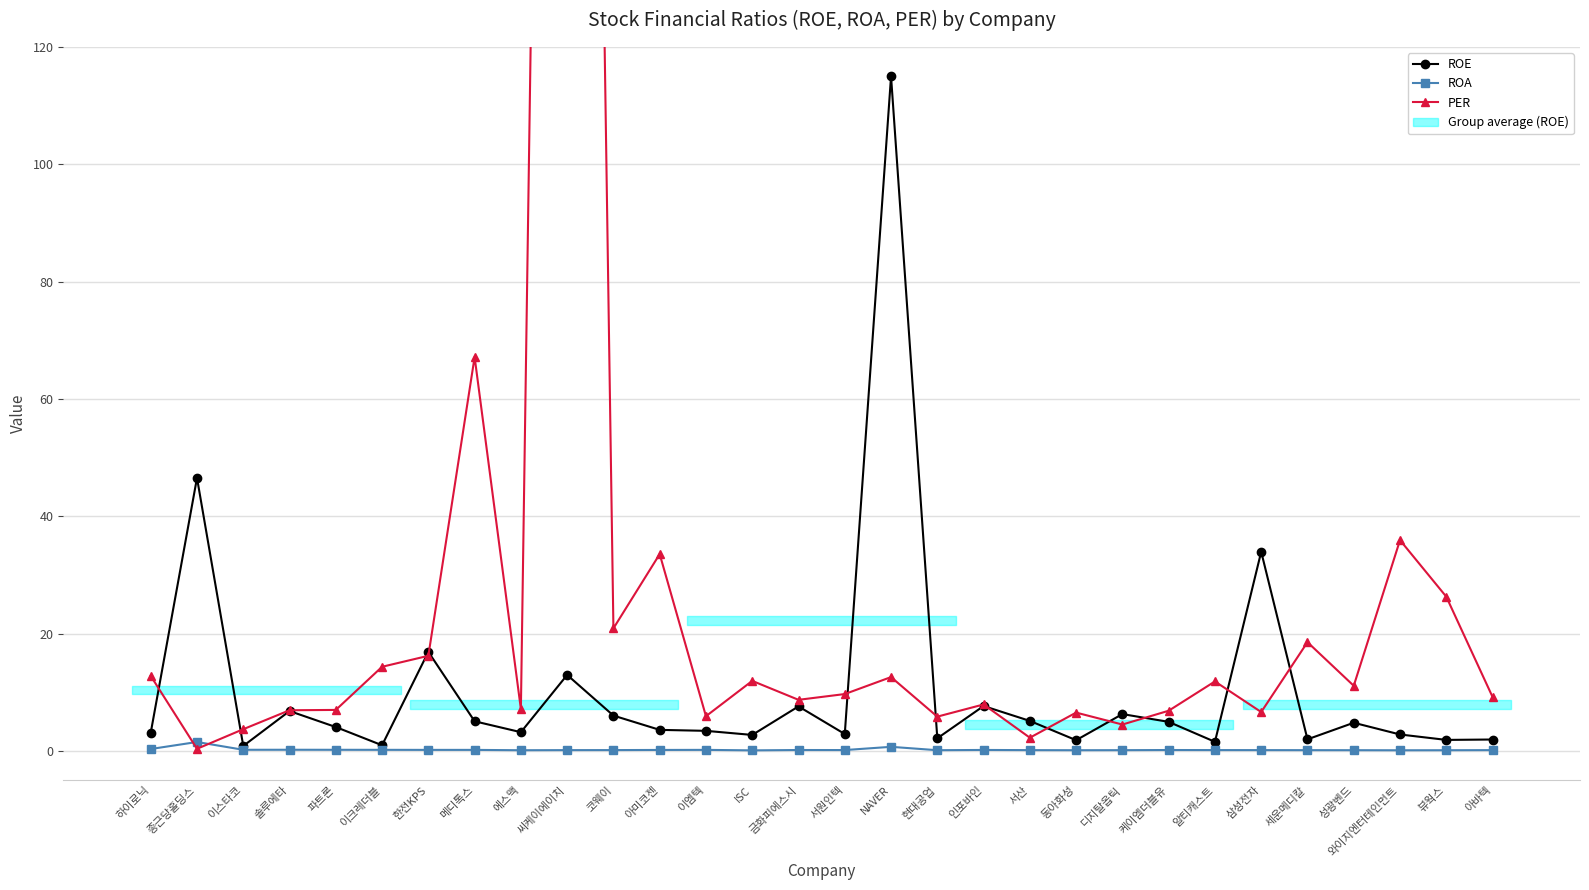

Rank the series by their maximum value, from highest to lowest.

PER, ROE, ROA